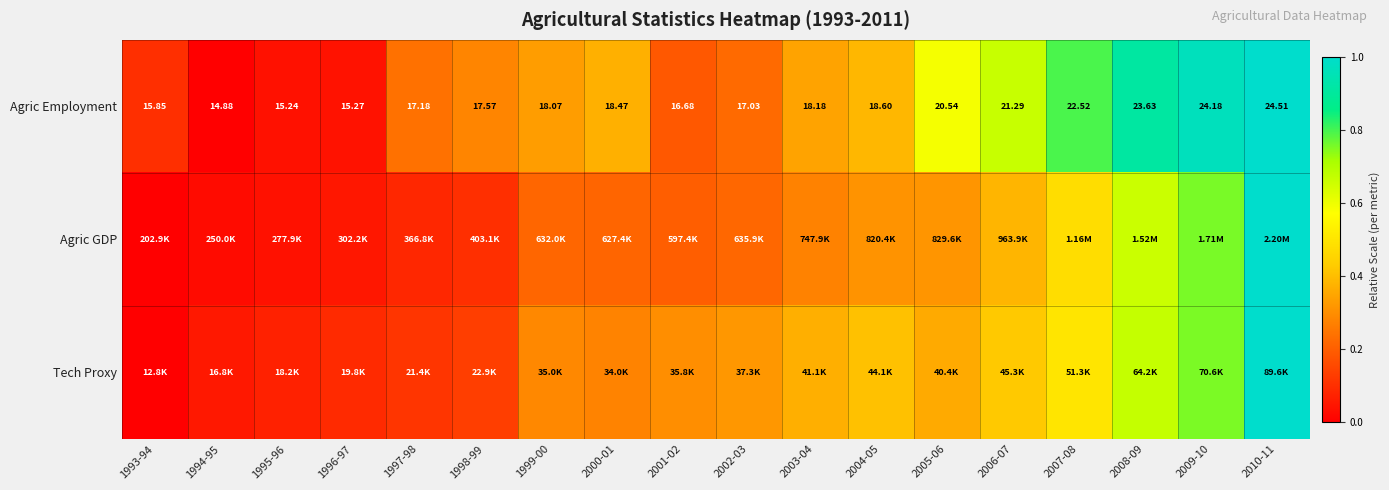

How many data points in Agric Employment are less than 18?

8